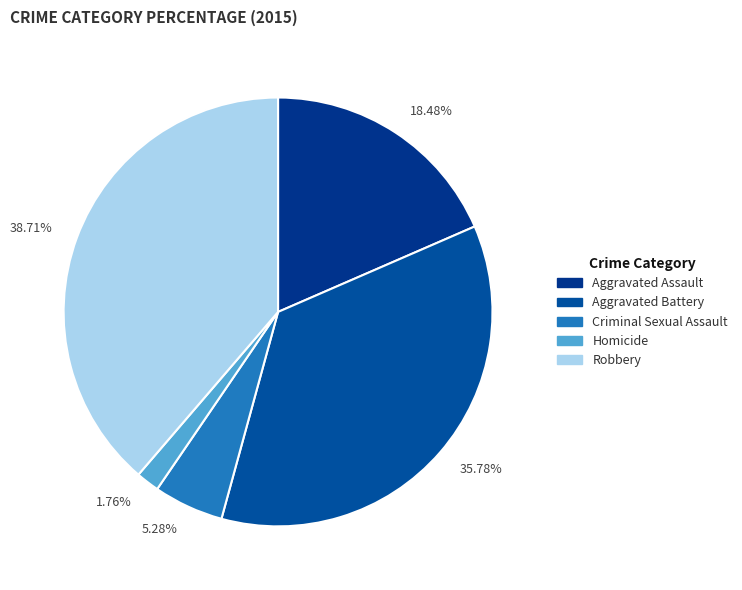

Combined, do 35.78% and 18.48% account for over 50%?

Yes